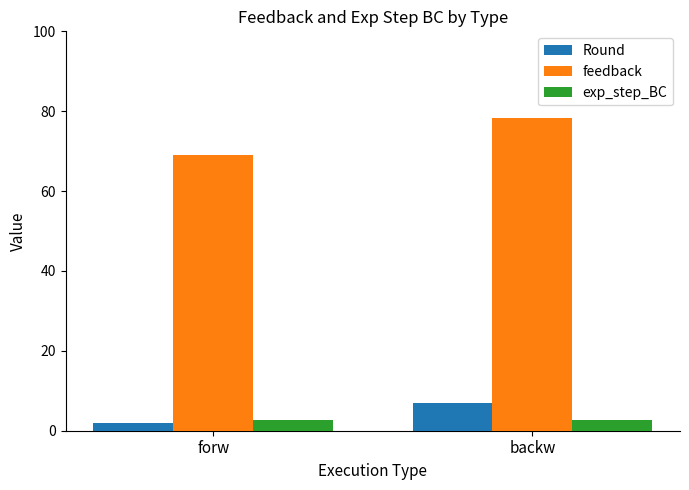

At which category does the chart reach its peak across all series?

backw